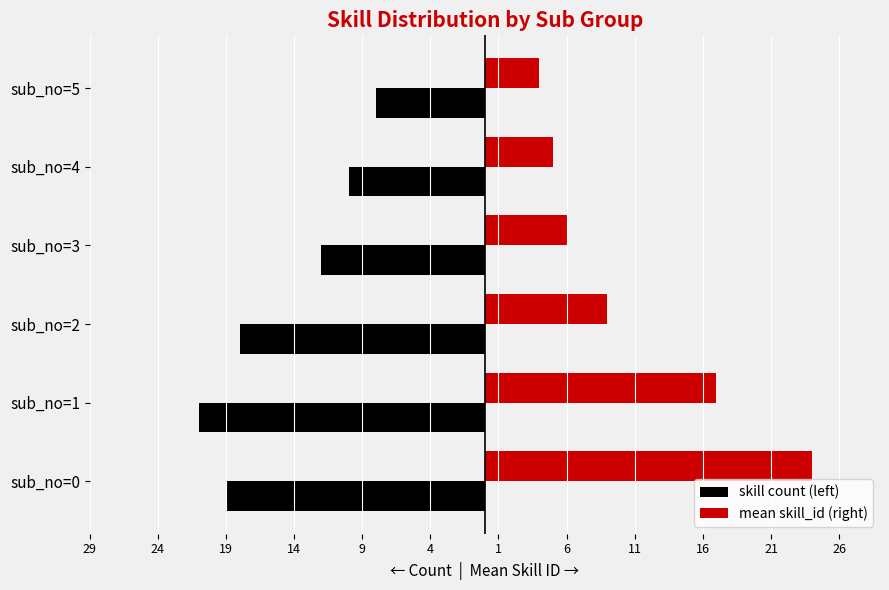

What are all the series names shown in the legend?

skill count (left), mean skill_id (right)